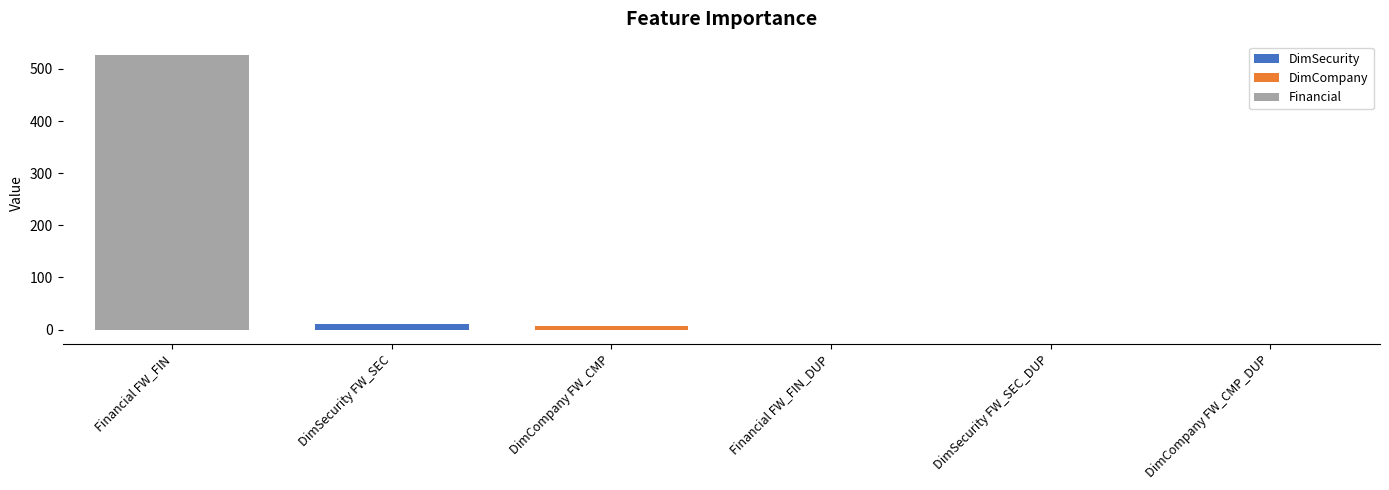

What is the difference between the values at DimSecurity FW_SEC_DUP and DimSecurity FW_SEC?

12